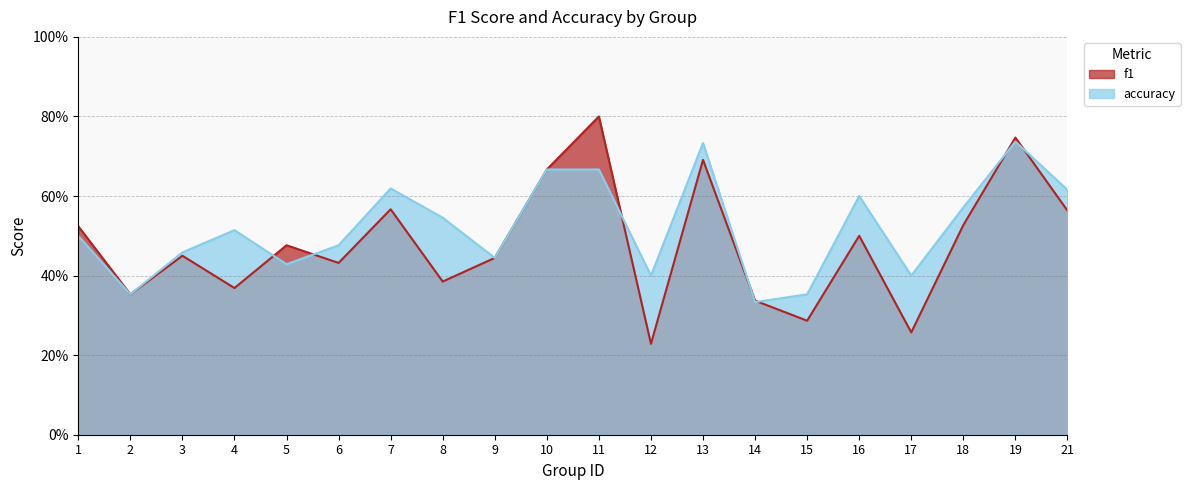

What is the difference between the second highest and second lowest values in the f1 series?

0.5